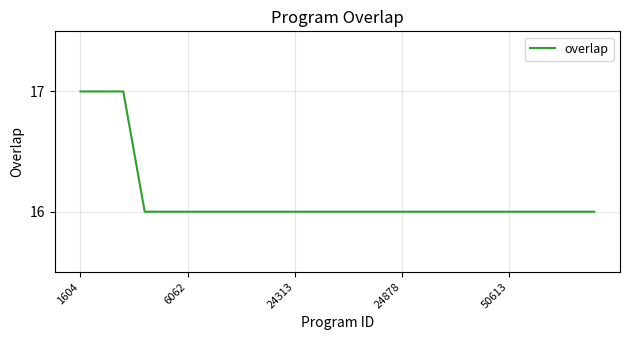

What is the smallest value displayed?

16